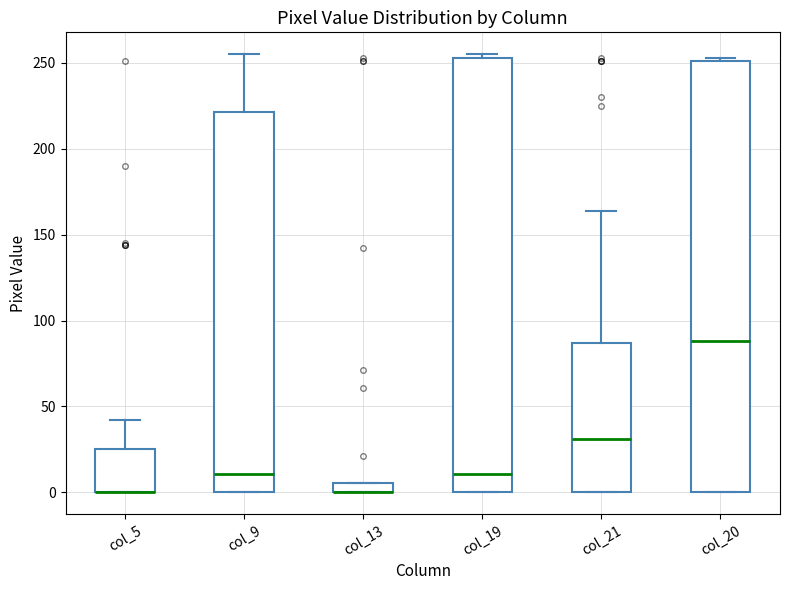

Where is the upper edge of the box for col_13 on the y-axis? The values are not printed on the chart, so give them approximately, as read against the axis.

5